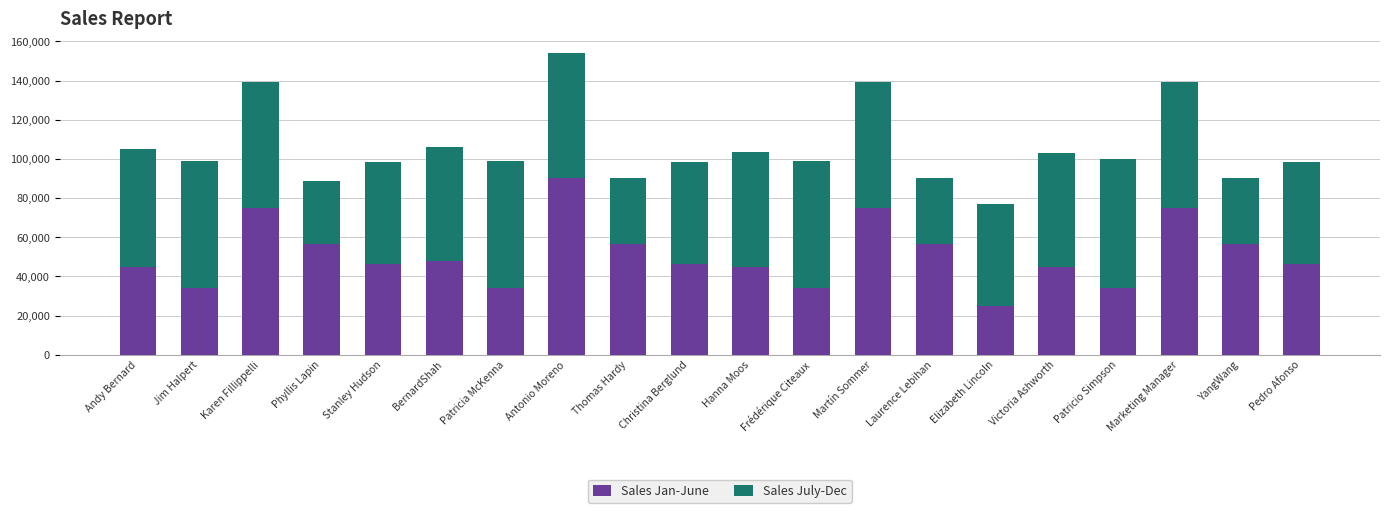

How many series are shown in this chart?

2